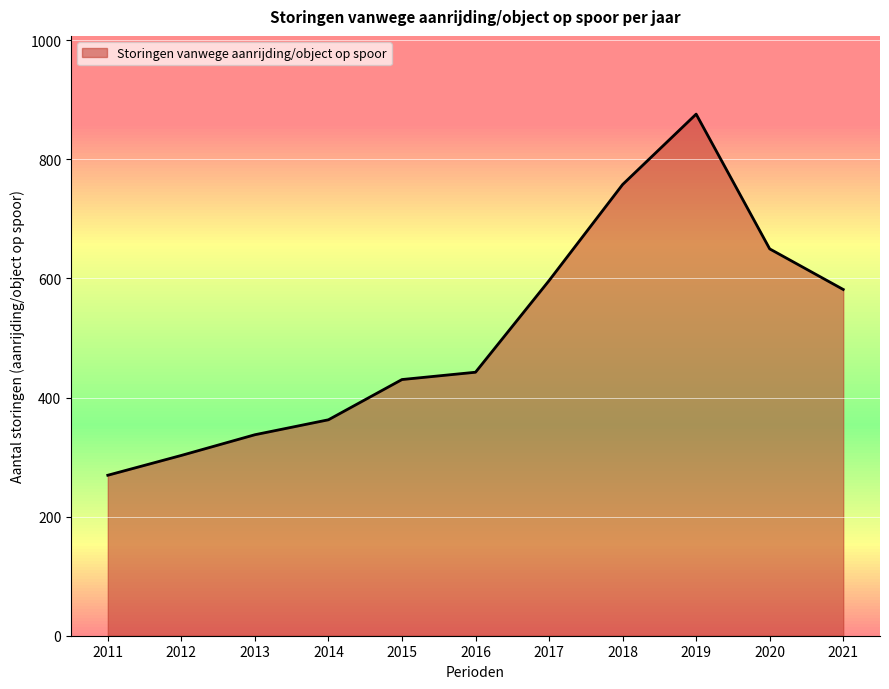

What is the greatest value displayed?

876.0